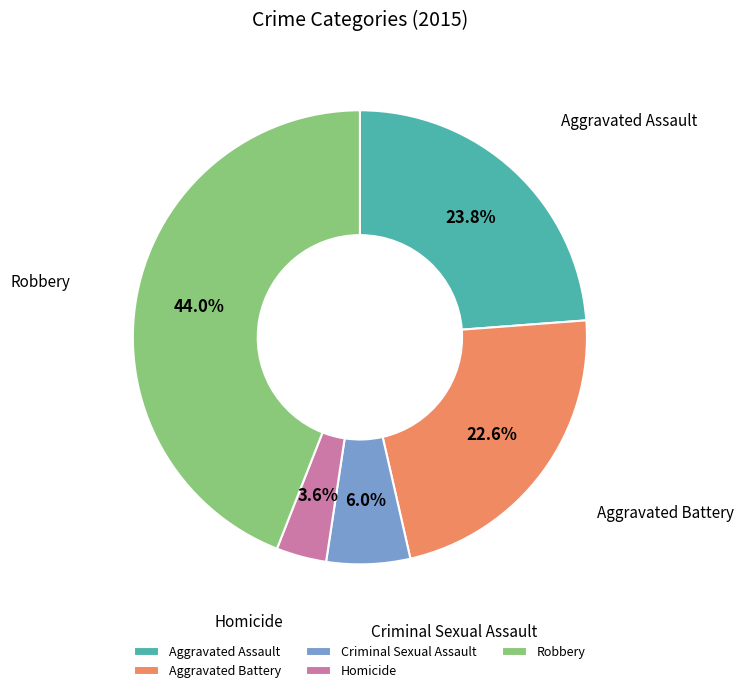

Is there any slice that represents more than half of the pie?

No